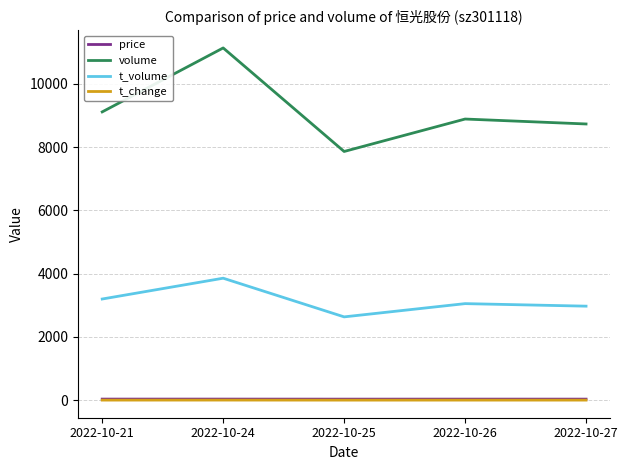

What is the maximum value shown in the chart?

11139.0